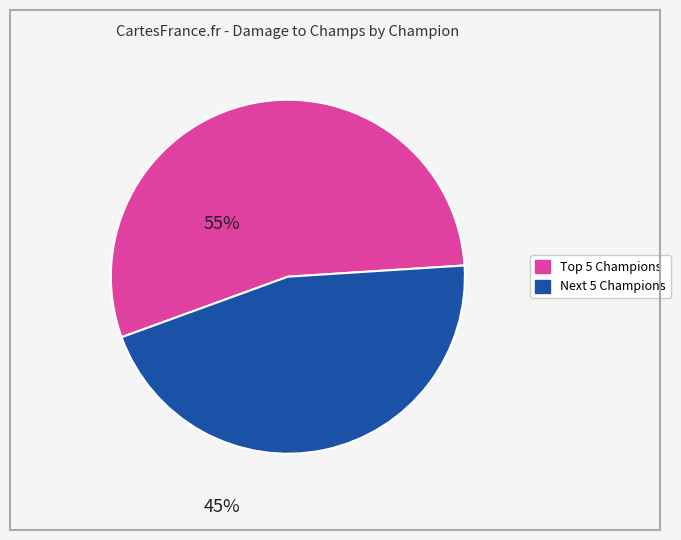

Does any single category account for the majority?

Yes